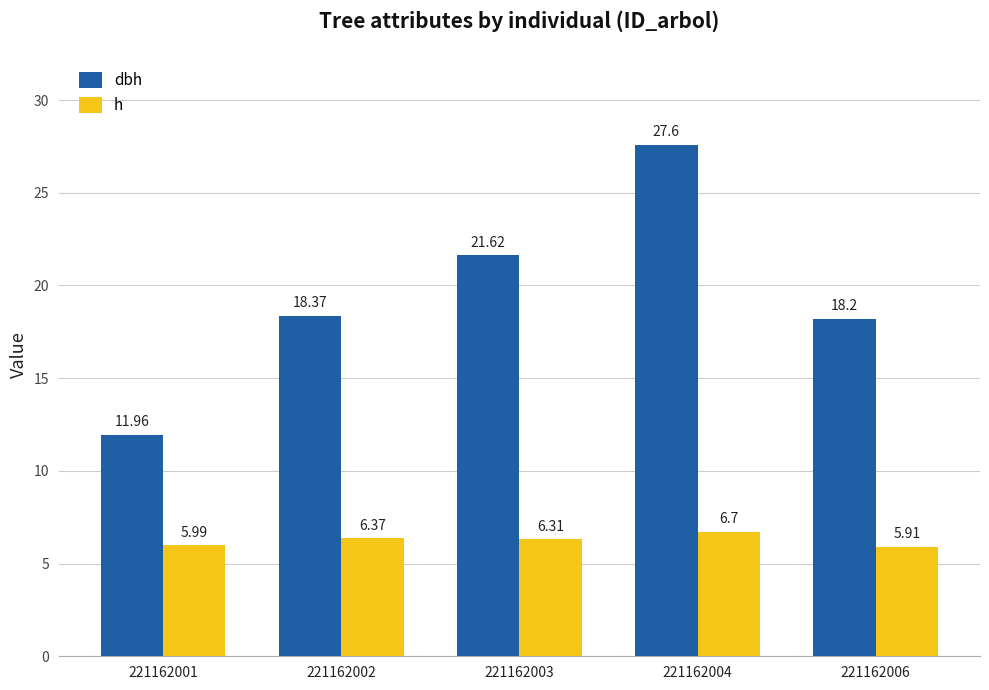

At which category is the sum across all series the highest?

221162004